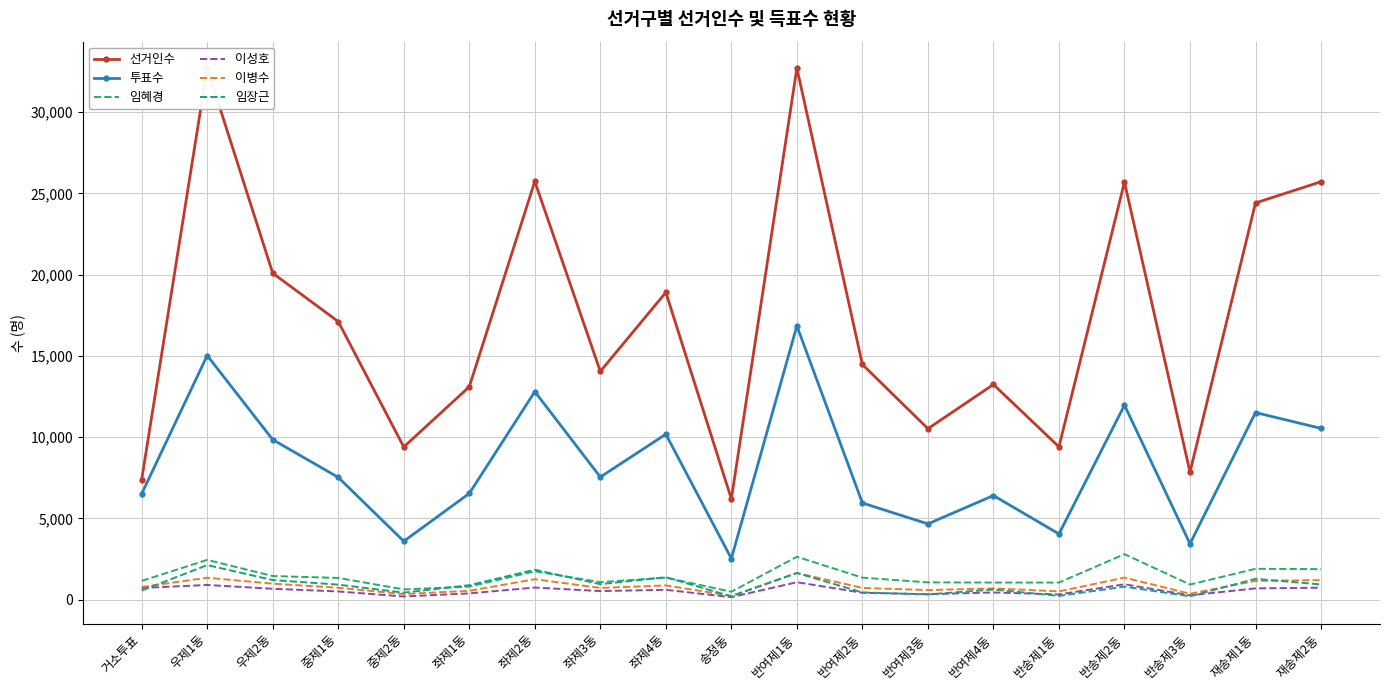

At which label is 선거인수 closest to 19455?

좌제4동